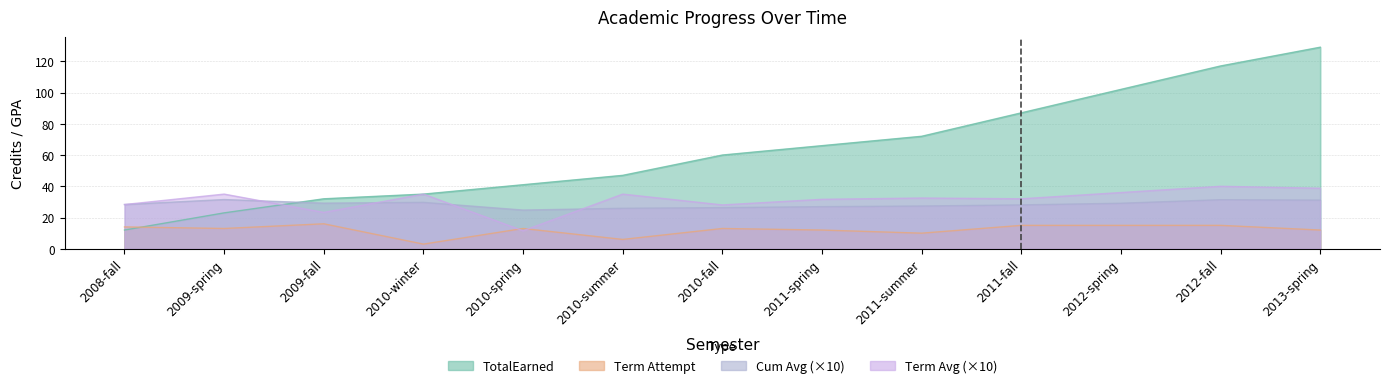

True or false: Term Attempt has more than 1 interior local peaks.

True